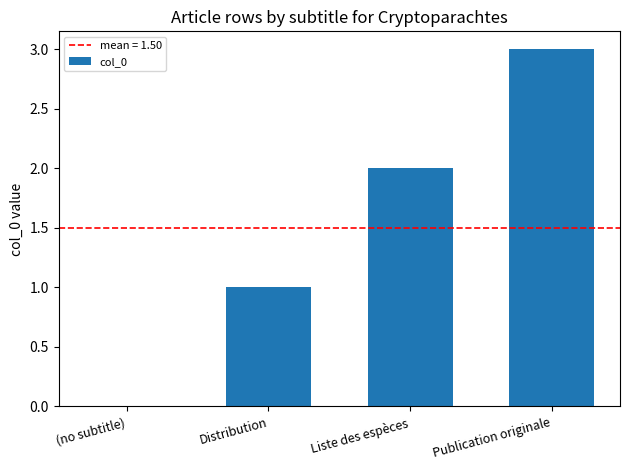

What is the average value?

2